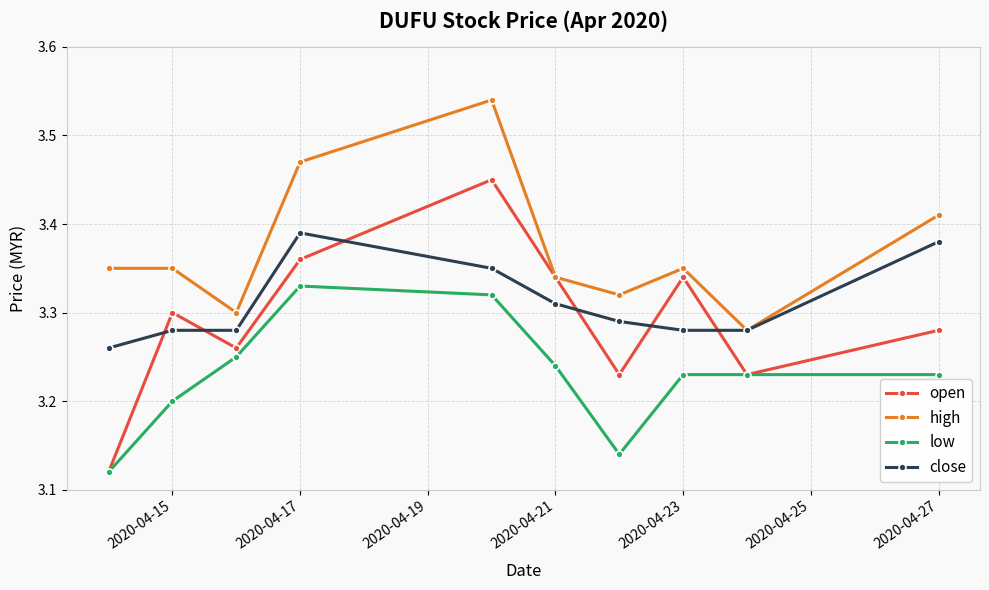

At how many categories does at least one series exceed 3?

10